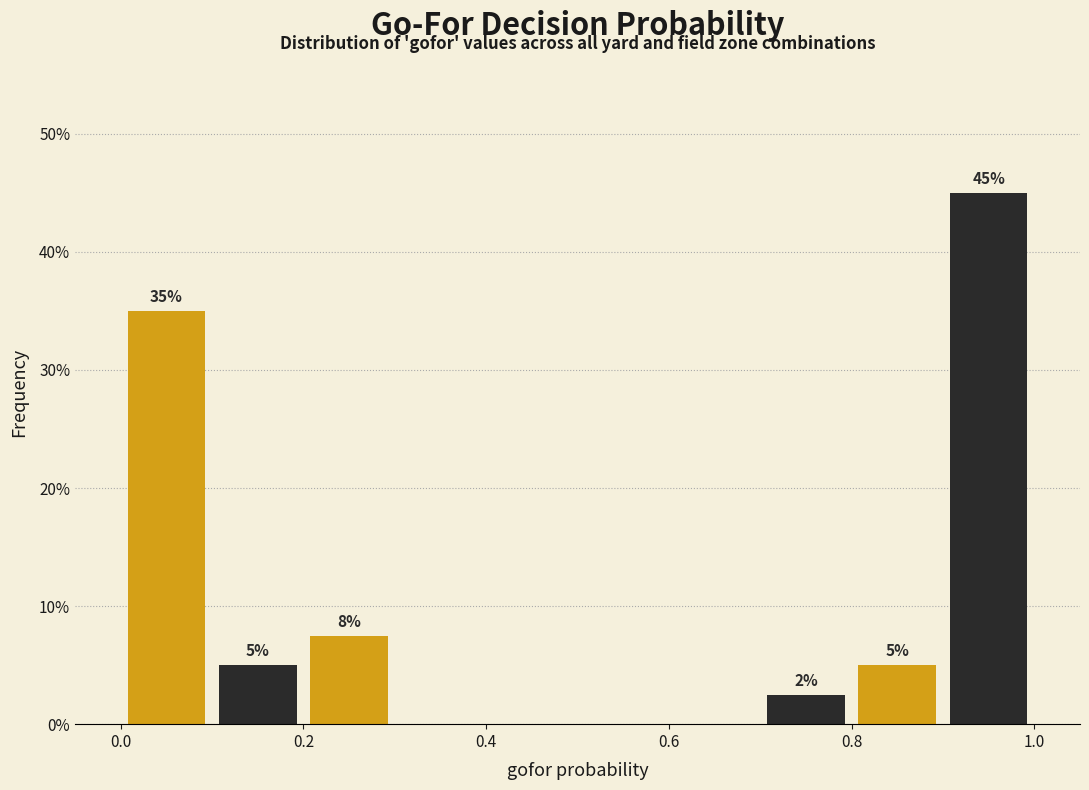

Over which range of the x-axis is the bar tallest?

0.9 to 1.0